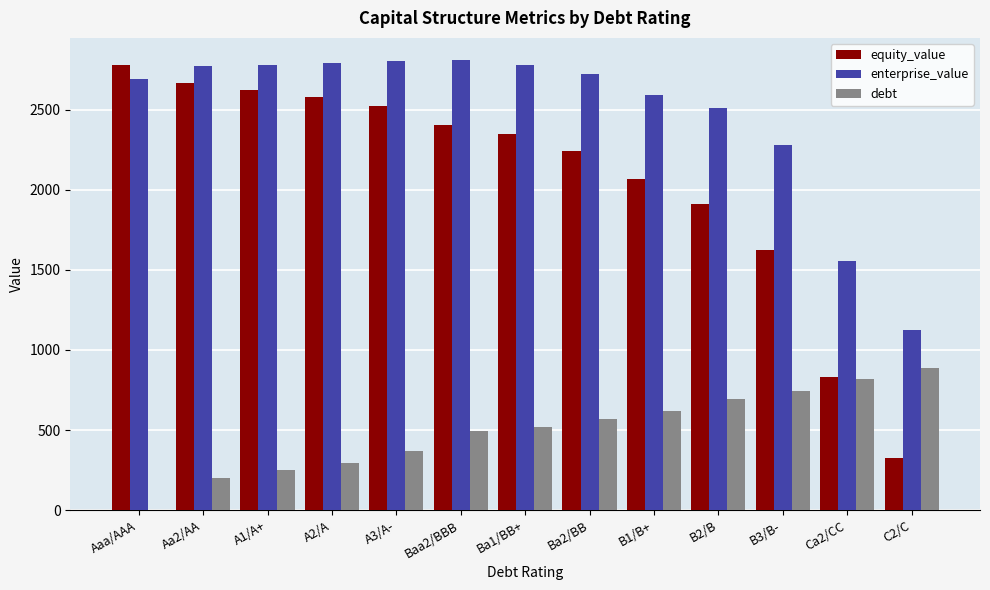

What is the sum of all enterprise_value values?

32225.9